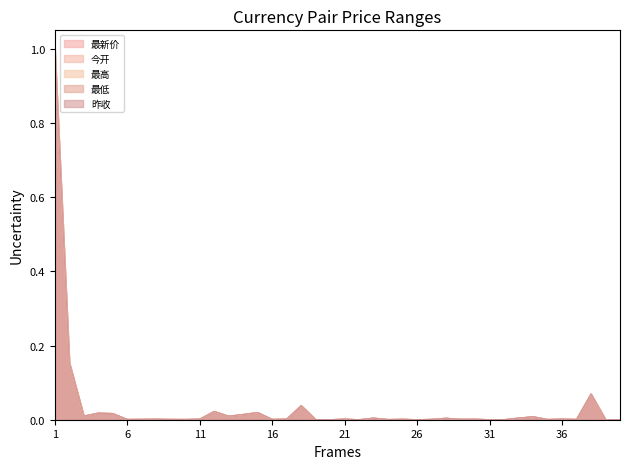

Which category has the highest value across all series?

1